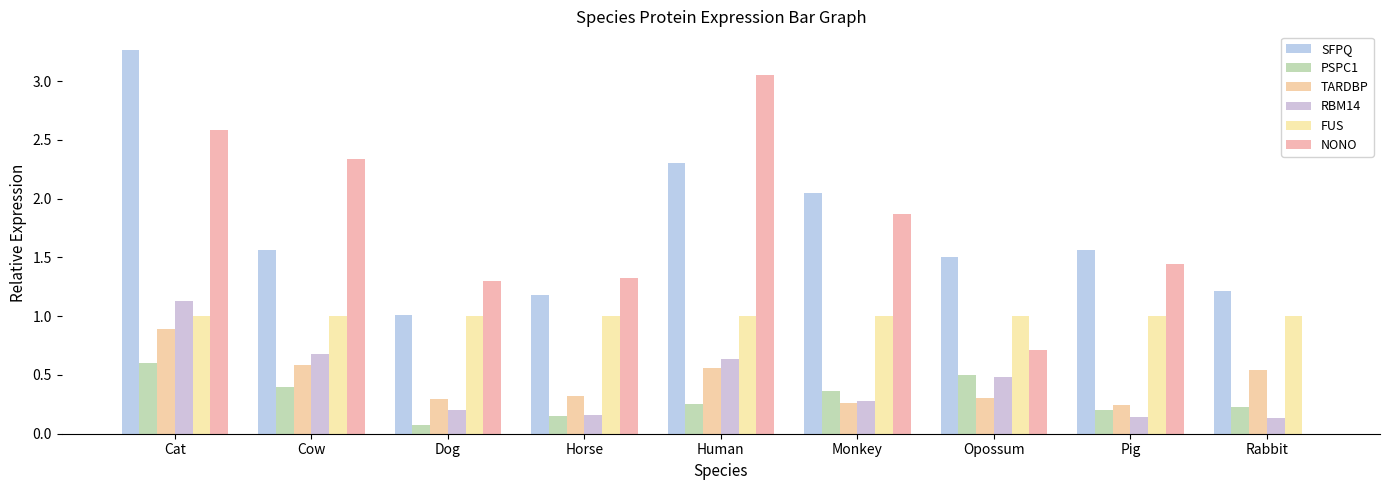

What is the label of the 8th bar from the right?

Cow